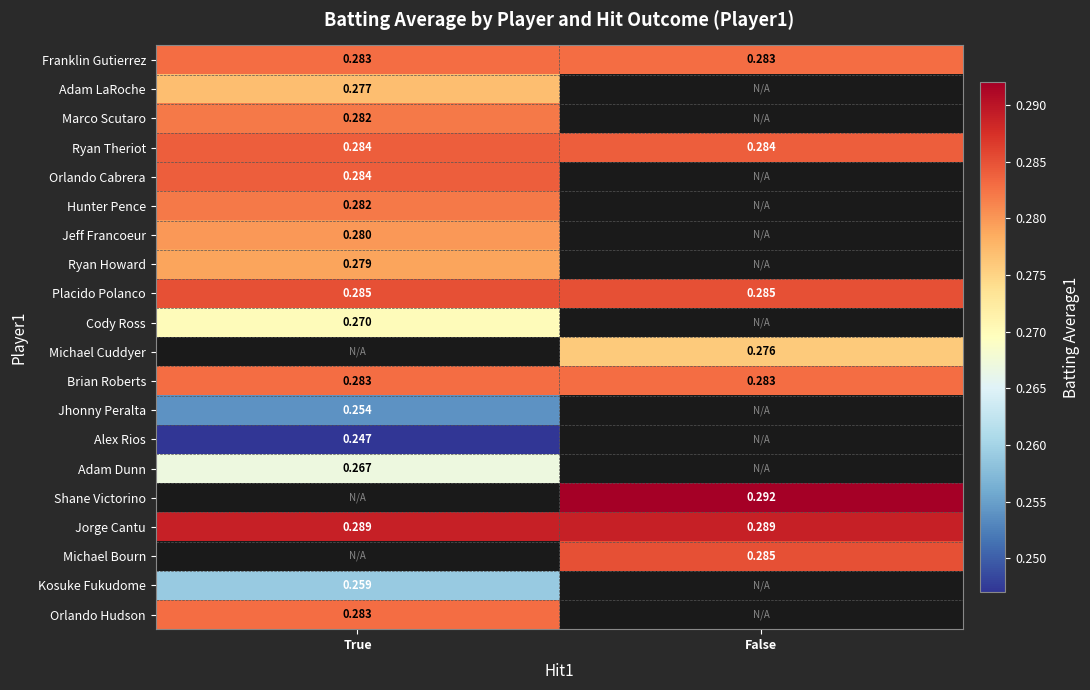

Is the value of Jeff Francoeur at True greater than the value of Ryan Howard at True?

Yes